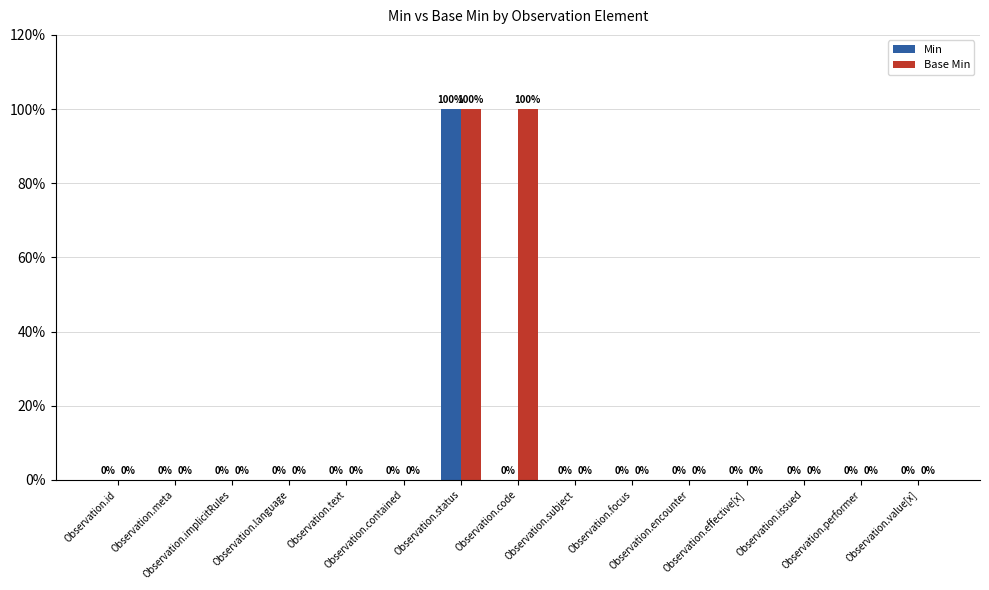

Reading left to right, transcribe all the data shown in this chart.

Min: 0	0	0	0	0	0	1	0	0	0	0	0	0	0	0
Base Min: 0	0	0	0	0	0	1	1	0	0	0	0	0	0	0